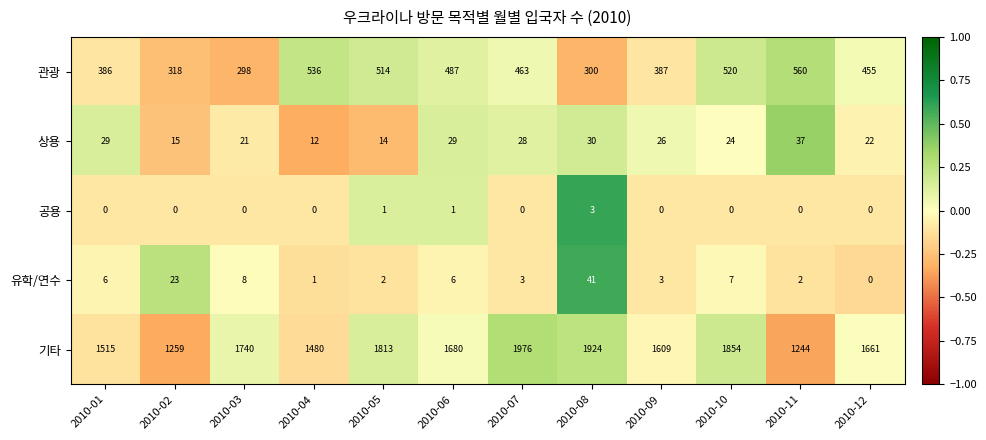

List the series in order of their peak value, lowest first.

공용, 상용, 유학/연수, 관광, 기타